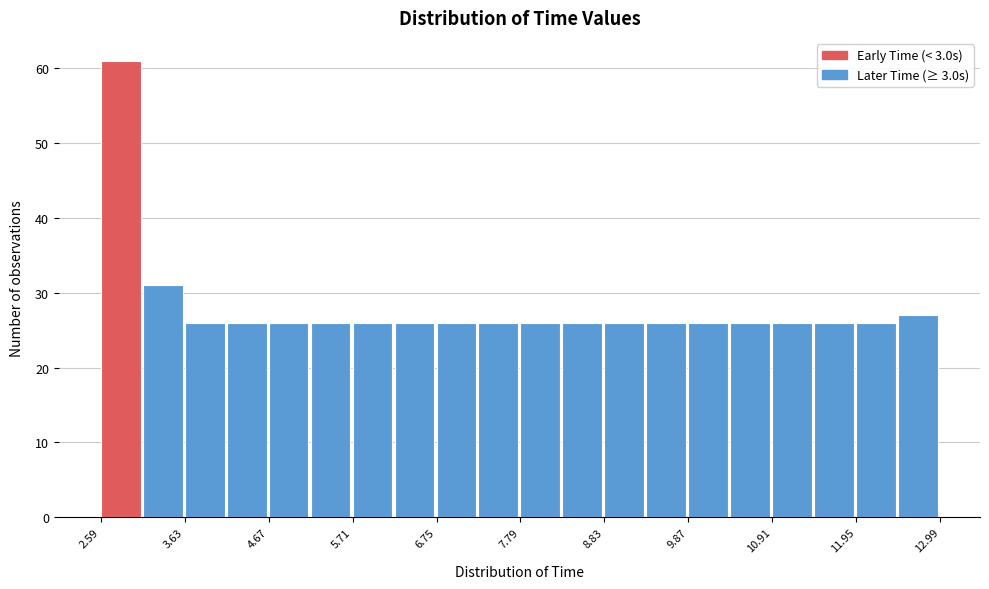

Around what value on the x-axis is the tallest bar? Give the approximate position of its centre, as read against the axis.

2.8